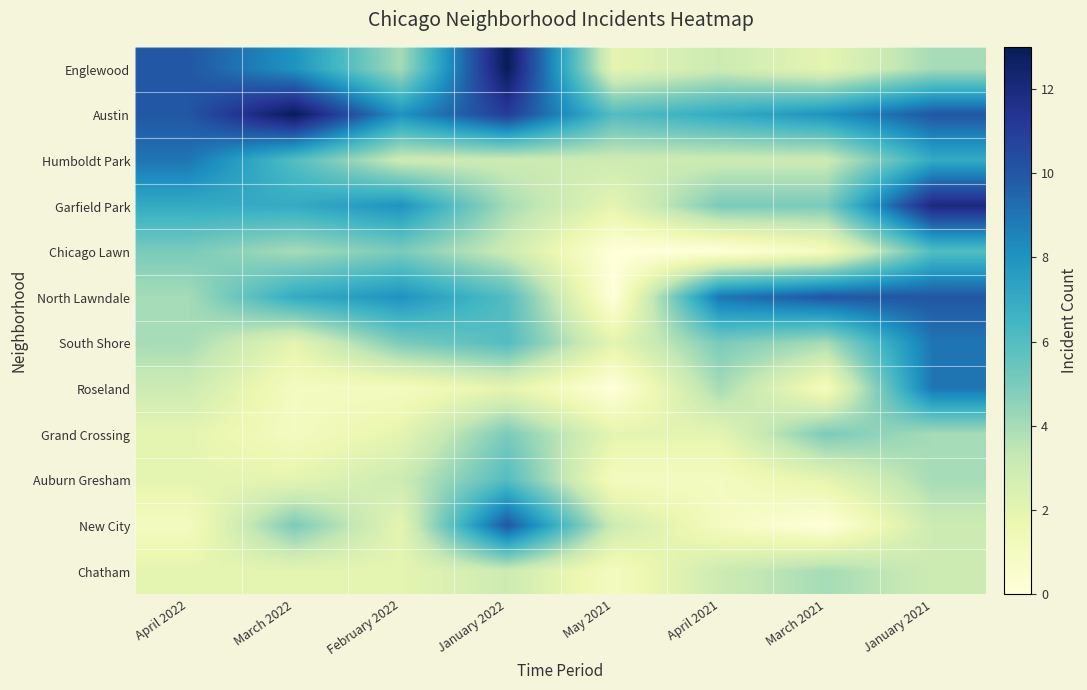

Which label corresponds to the largest value in the chart?

January 2022